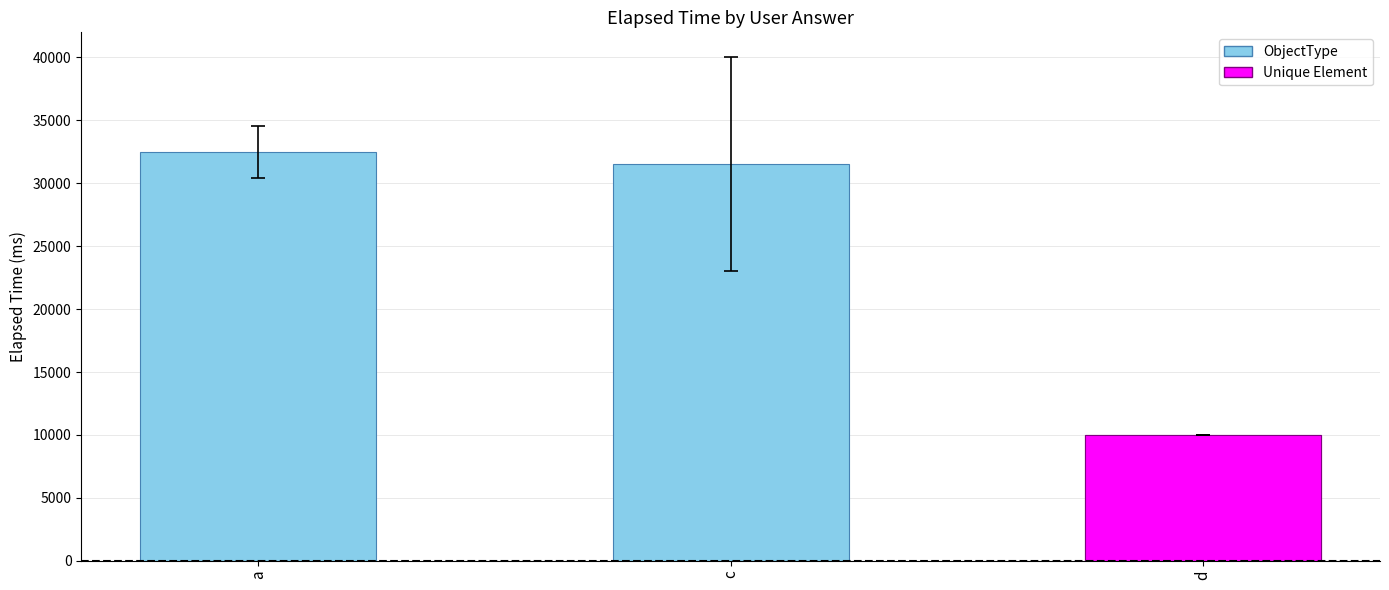

How many values are below 31500?

1